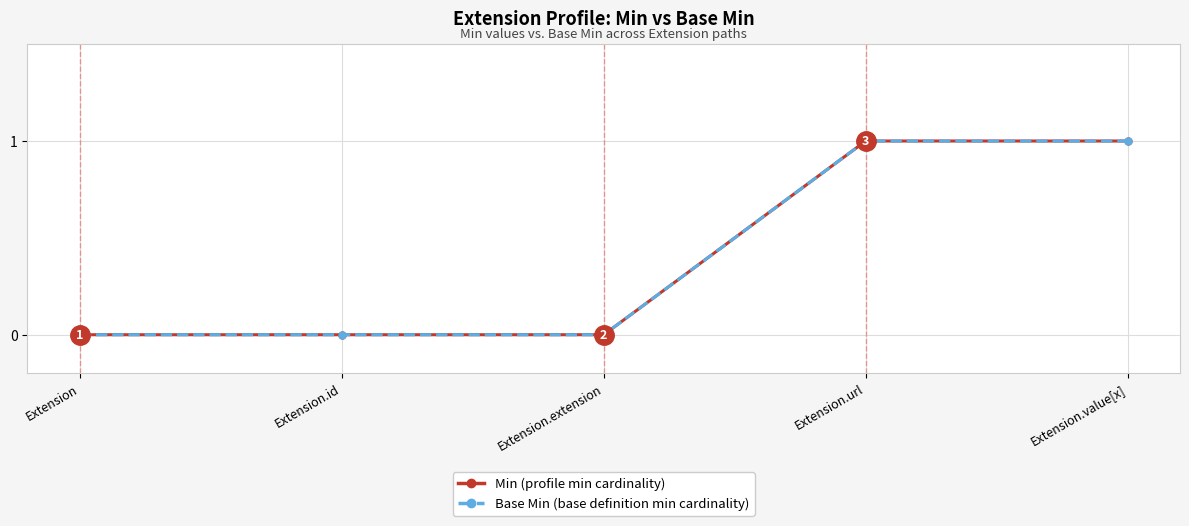

What is the label of the 1st point from the right?

Extension.value[x]